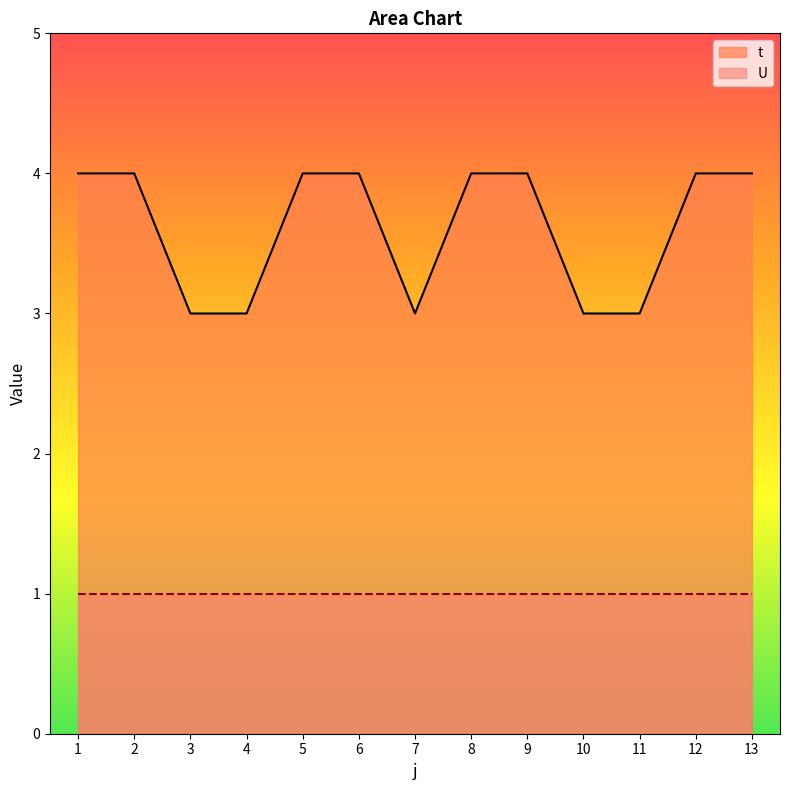

Where is the first local minimum?

7